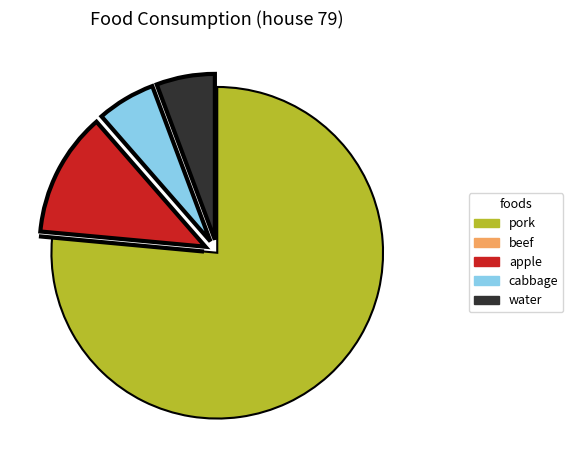

True or false: water accounts for 6% of the total.

True